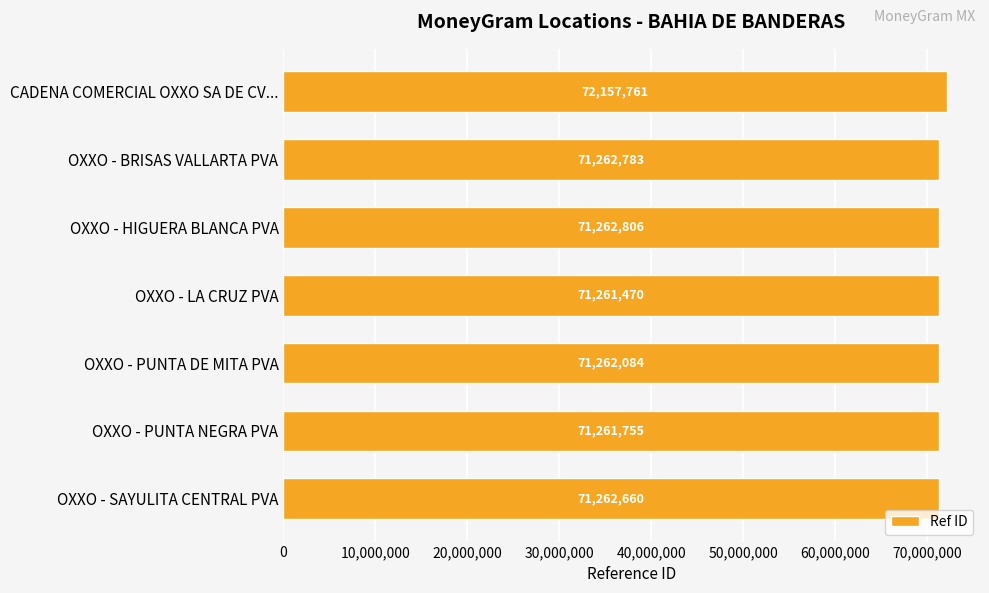

Between OXXO - BRISAS VALLARTA PVA and OXXO - HIGUERA BLANCA PVA, which is larger?

OXXO - HIGUERA BLANCA PVA